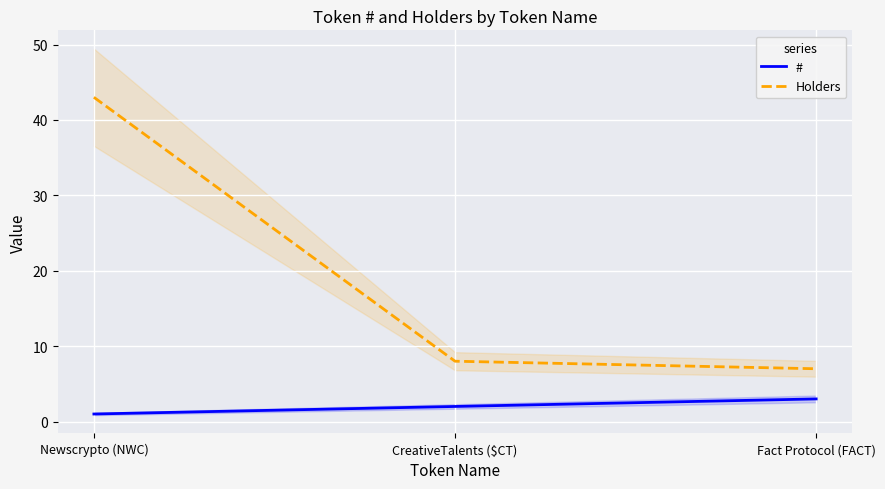

Which series has the largest total across all categories?

Holders